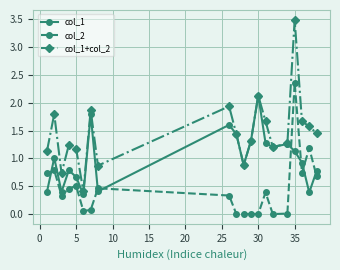

Which series has the largest range (max minus min)?

col_1+col_2